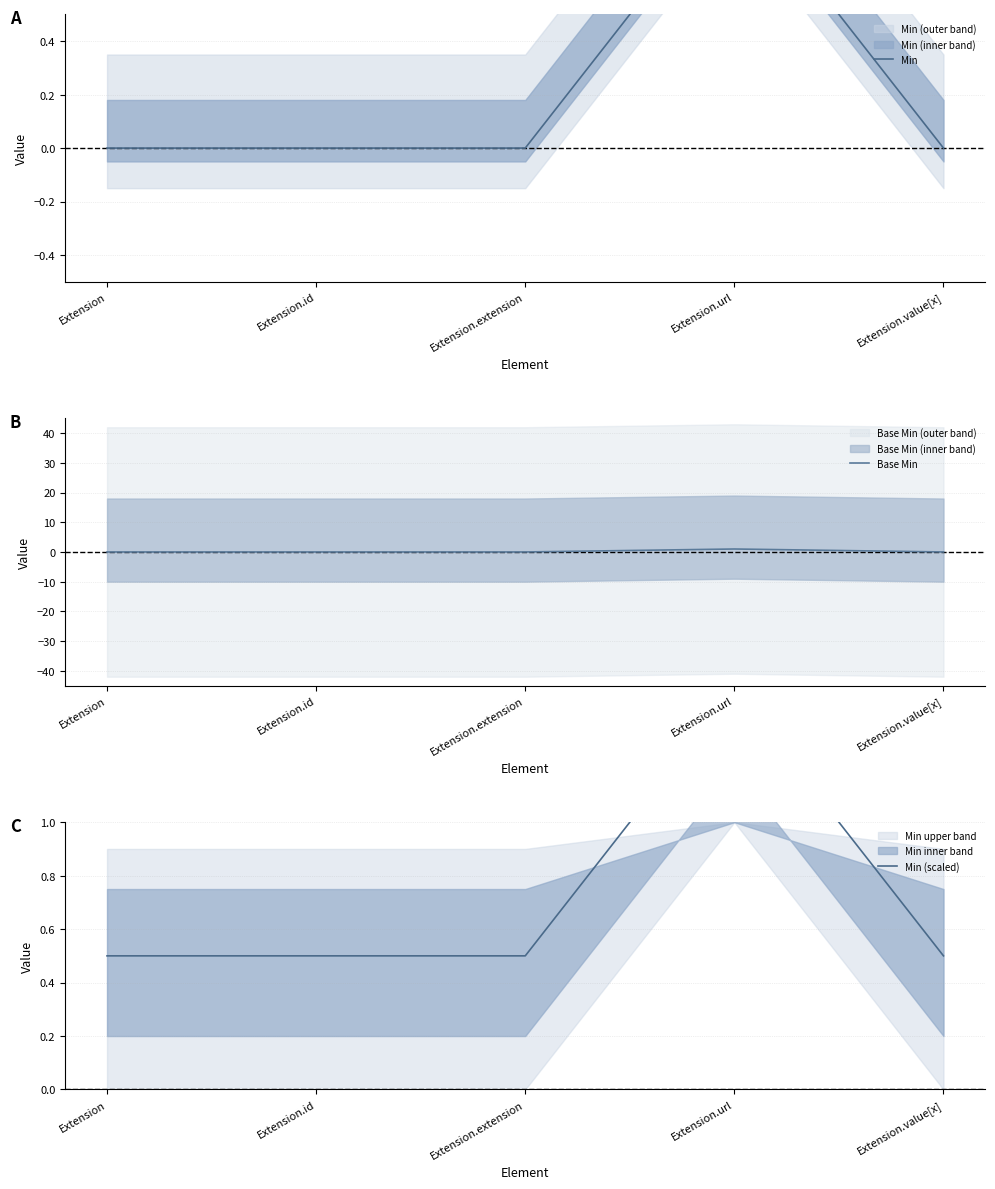

How many values in Min are above zero?

1